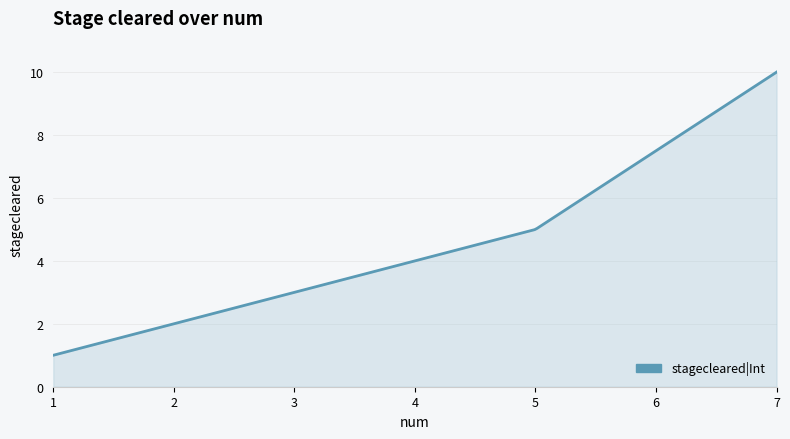

What is the difference between the maximum and minimum values?

9.0